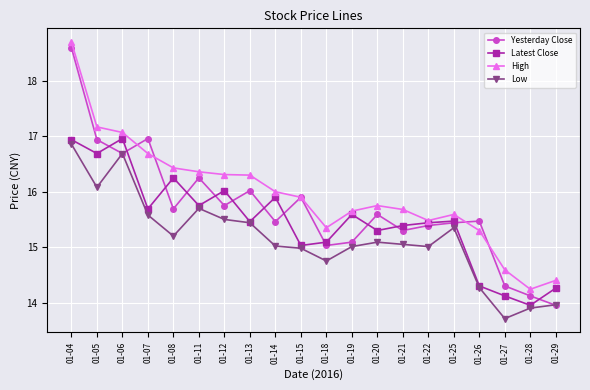

Where do Latest Close and Yesterday Close first cross each other?

01-05 and 01-06